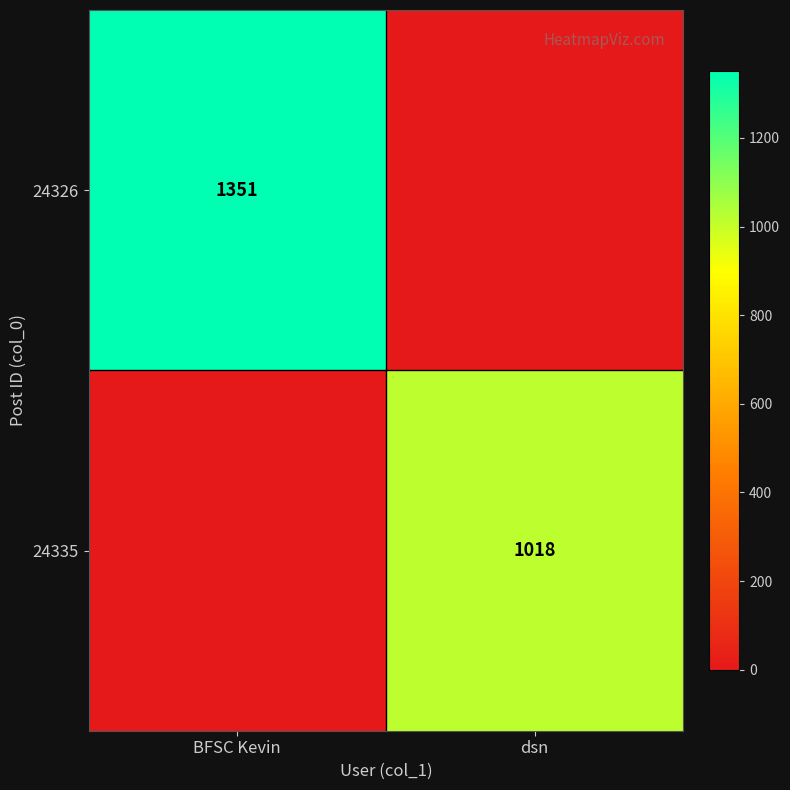

The value of 24326 at BFSC Kevin is 897. True or false?

False